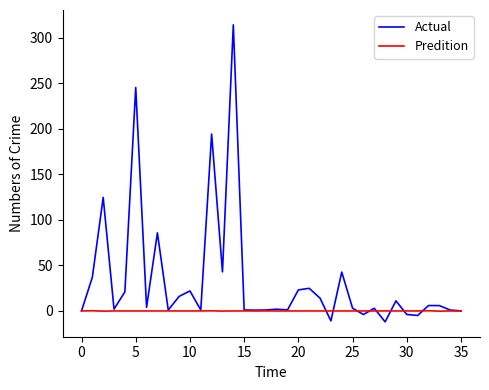

Rank the series by their average value, from lowest to highest.

Predition, Actual